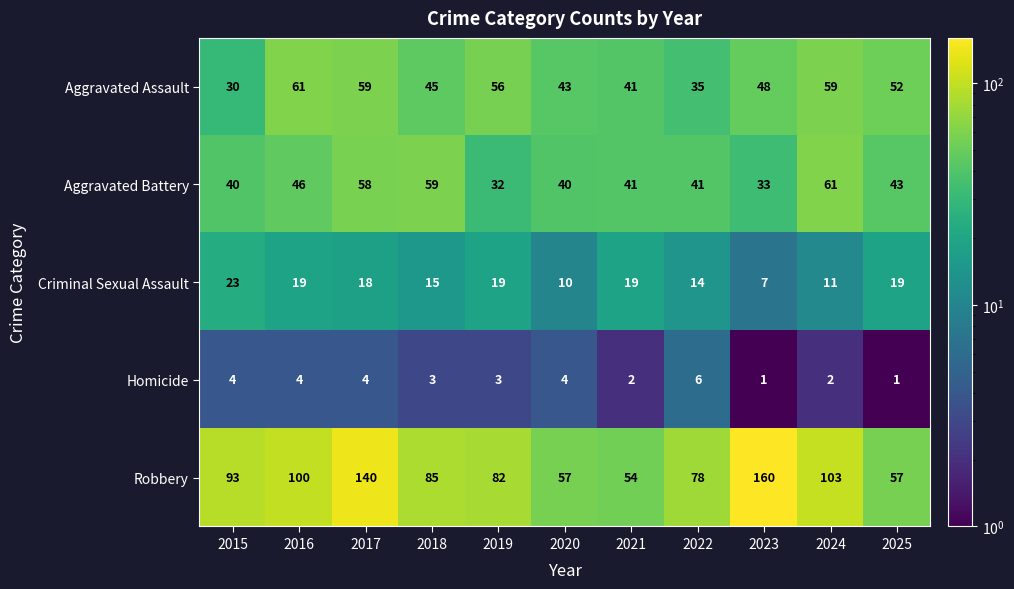

What is the average value of the Robbery series?

92